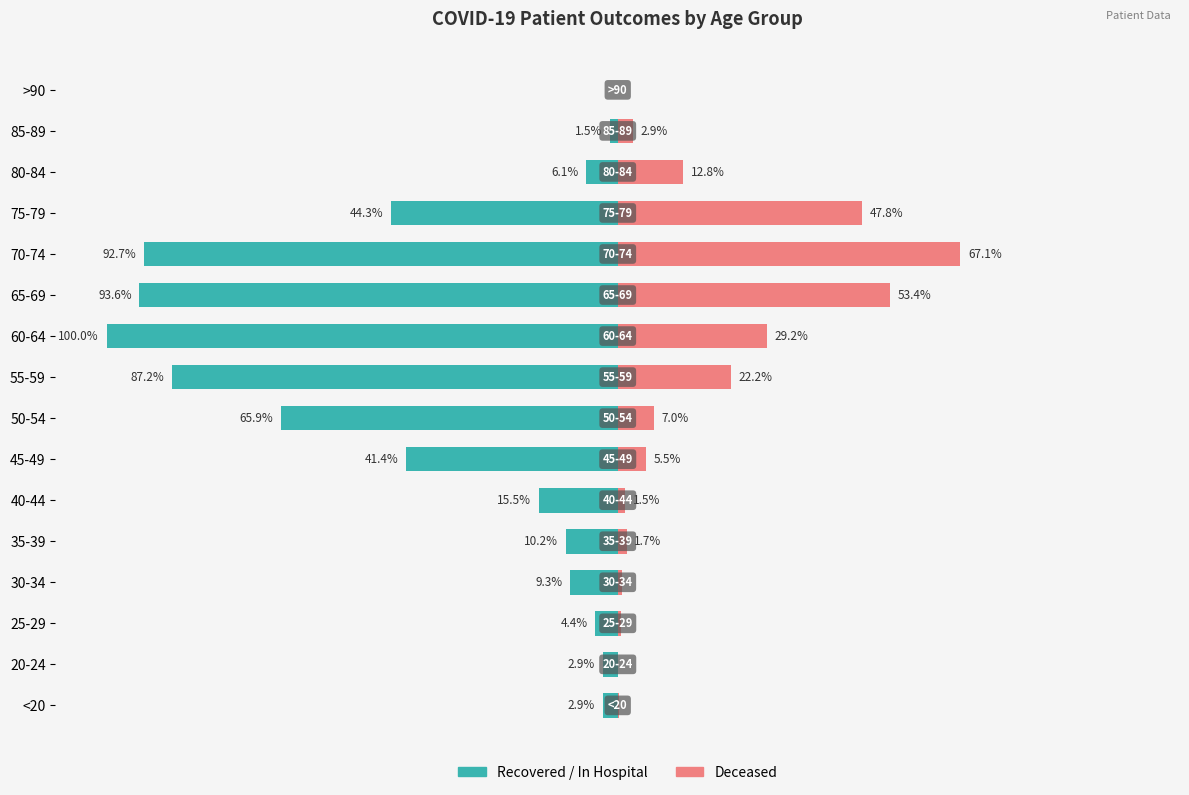

What is the average value of the Recovered / In Hospital series?

-36.1